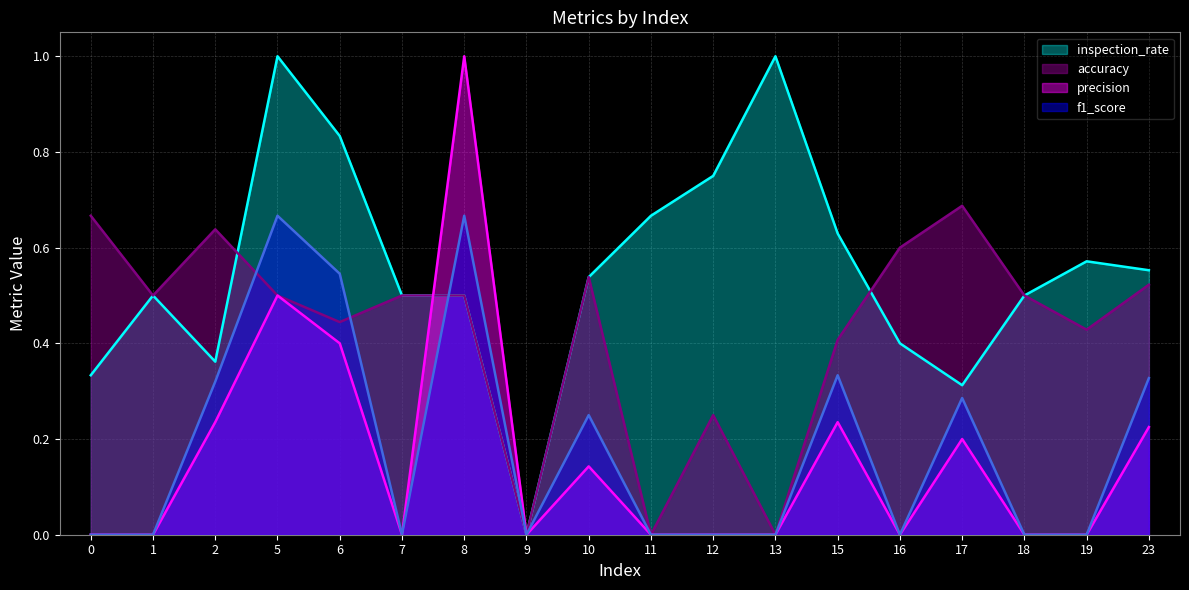

At which label does inspection_rate reach its minimum?

9